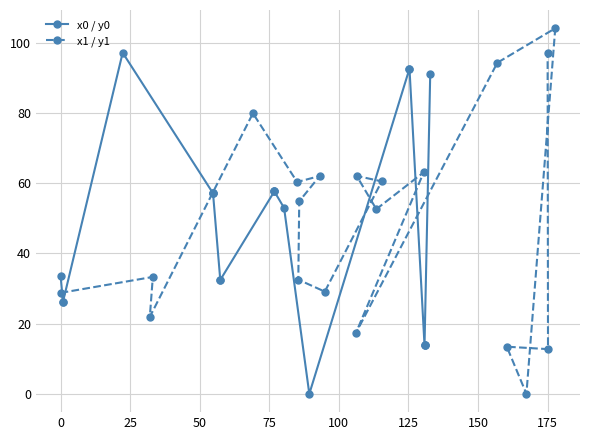

What is the value of the x1 / y1 point at the 20th from the left?

104.2